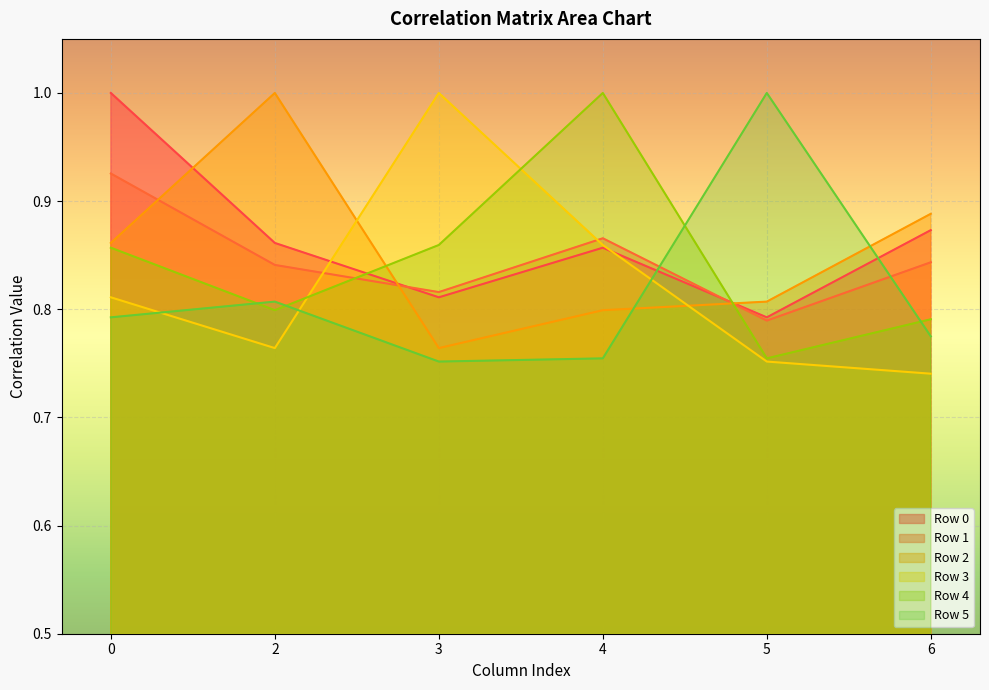

Which category has the lowest value in the Row 3 series?

6